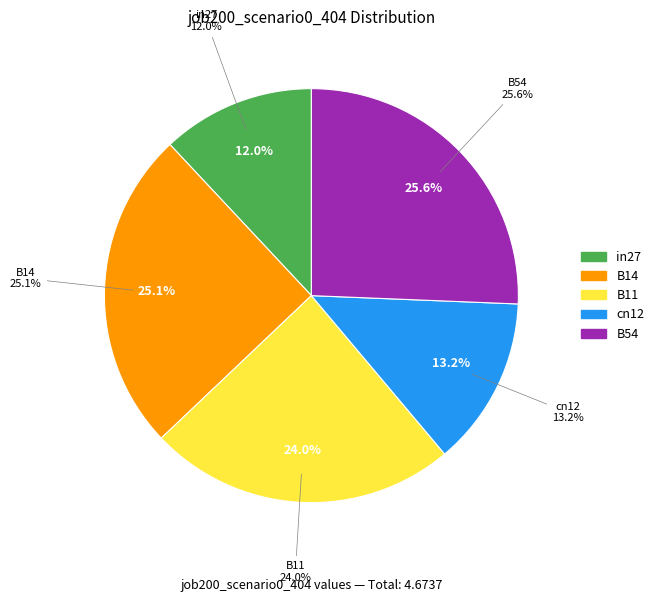

How much of the chart is everything except B14?

74.9%